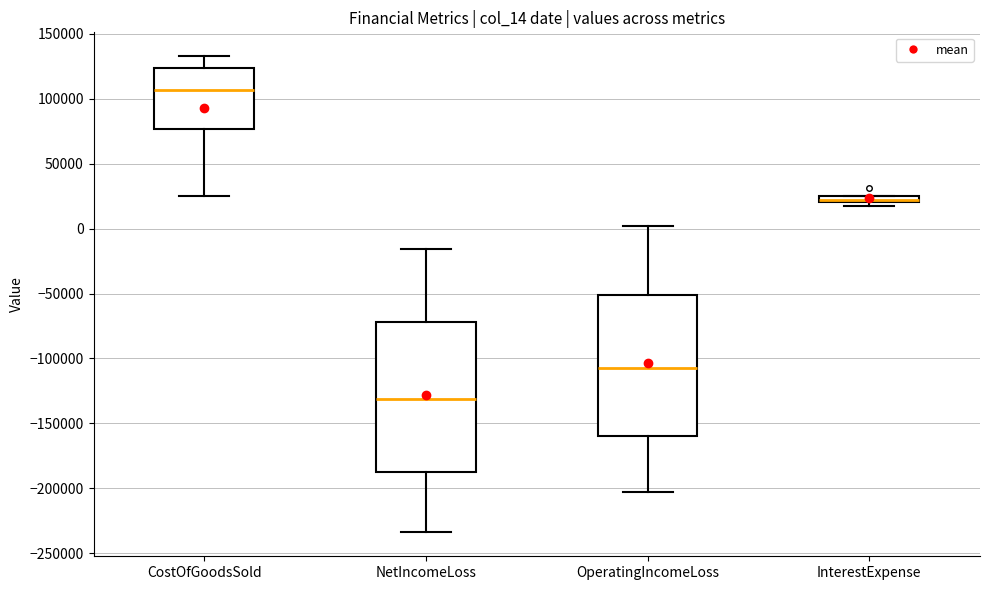

Which box is the tallest, from its lower edge to its upper edge?

NetIncomeLoss